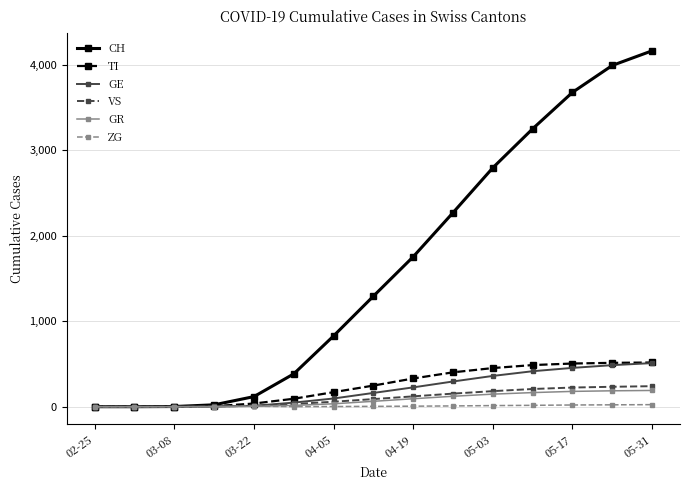

At how many categories does at least one series exceed 1702?

7